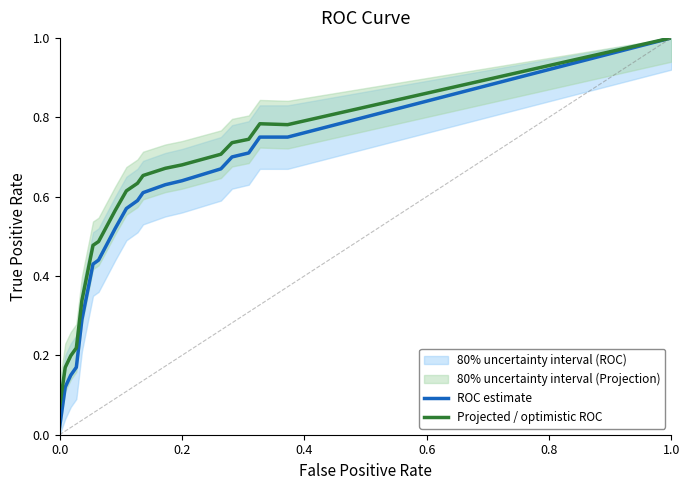

At which category is the sum across all series the highest?

1.0